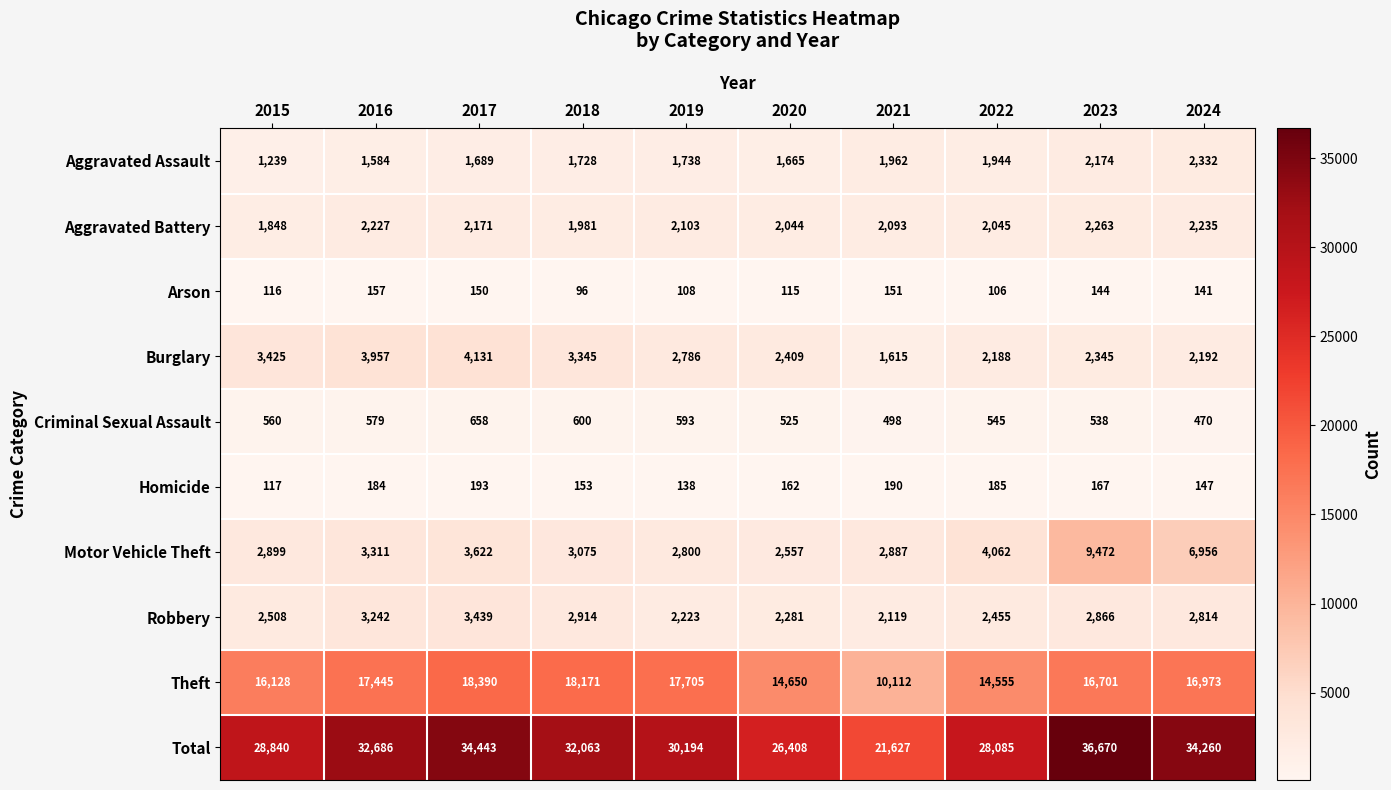

Rank the series at 2024 from lowest to highest value.

Arson, Homicide, Criminal Sexual Assault, Burglary, Aggravated Battery, Aggravated Assault, Robbery, Motor Vehicle Theft, Theft, Total